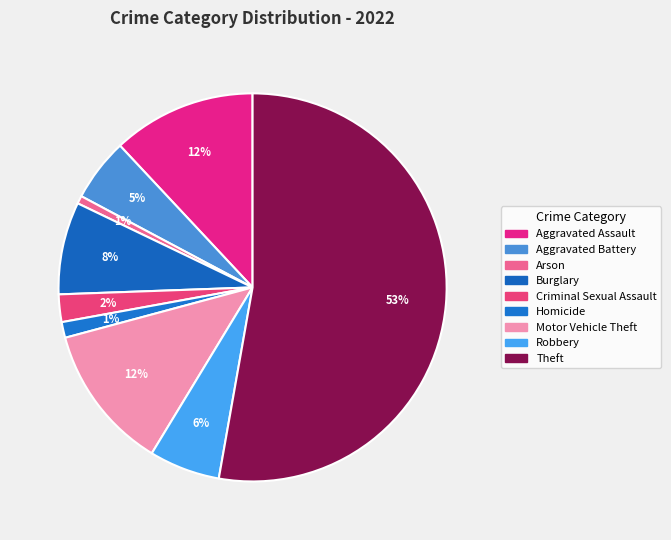

How many slices are in this pie chart?

9